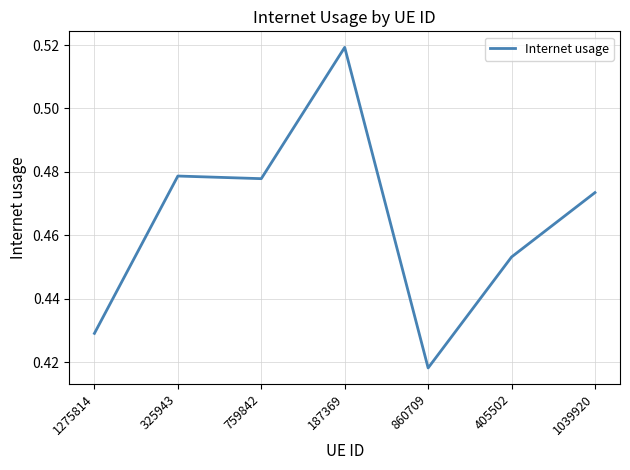

True or false: the data has more than 2 interior local peaks.

False